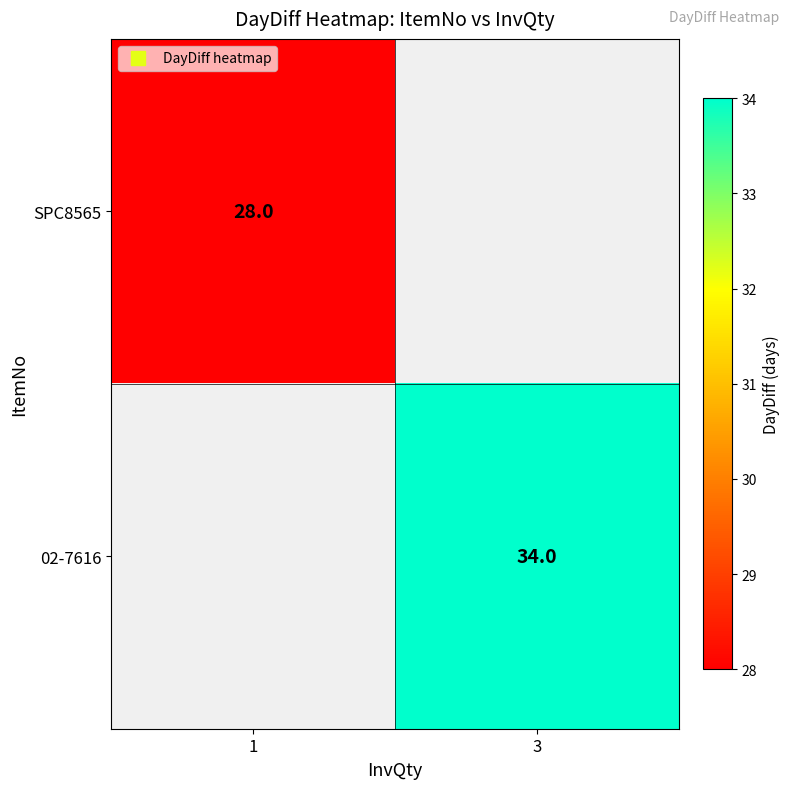

Which label corresponds to the largest value in the chart?

3